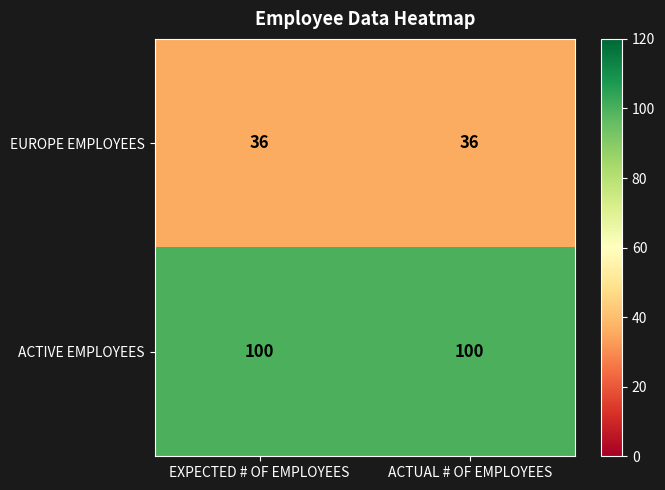

What value does the EUROPE EMPLOYEES series have at ACTUAL # OF EMPLOYEES?

36